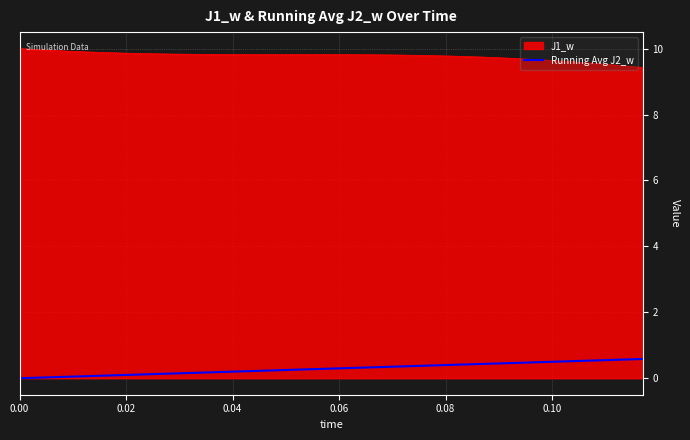

True or false: Running Avg J2_w and J1_w intersect in this chart.

False